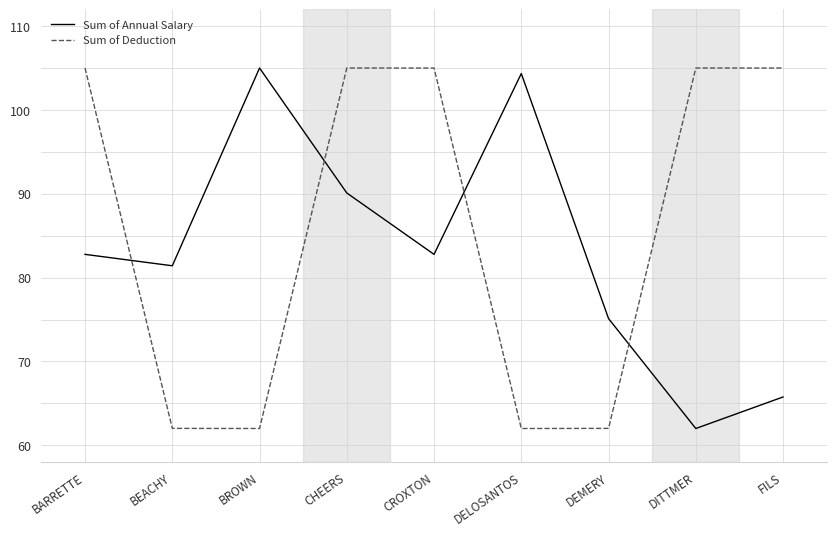

Read the Sum of Annual Salary value at DITTMER.

62.0